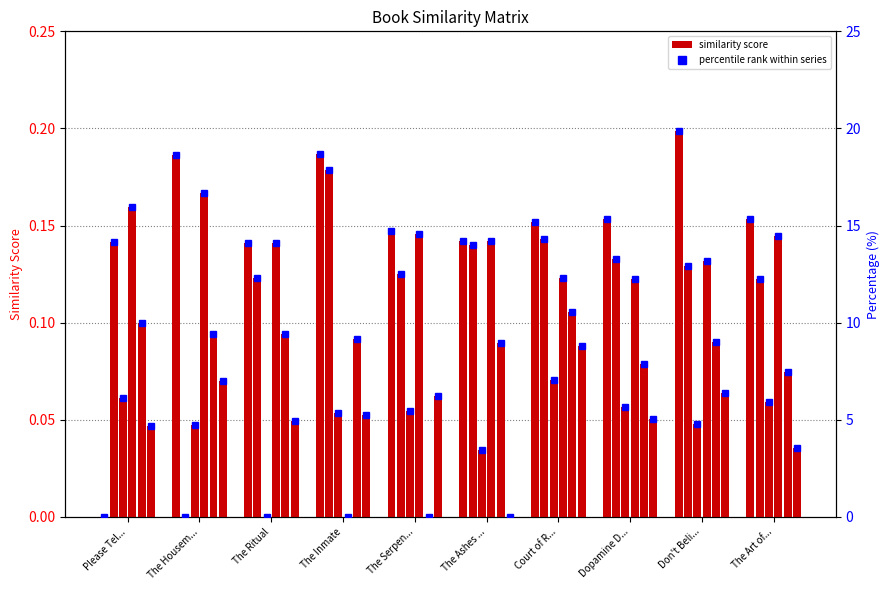

How many bars are there in each group?

6